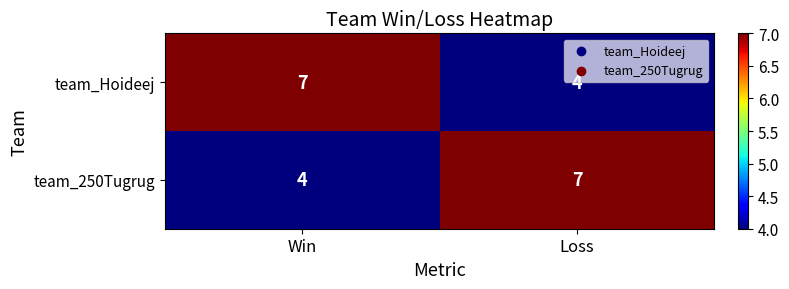

What is the minimum value shown in the chart?

4